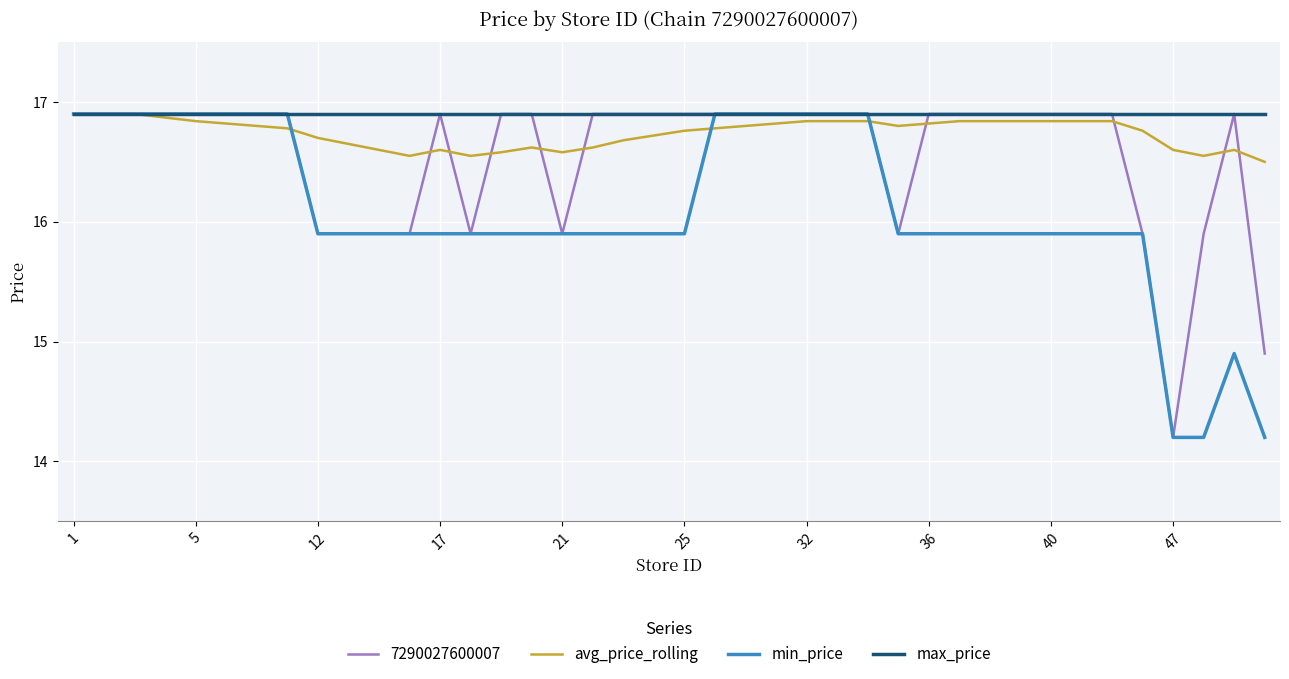

List the series in order of their overall mean, highest first.

max_price, avg_price_rolling, 7290027600007, min_price